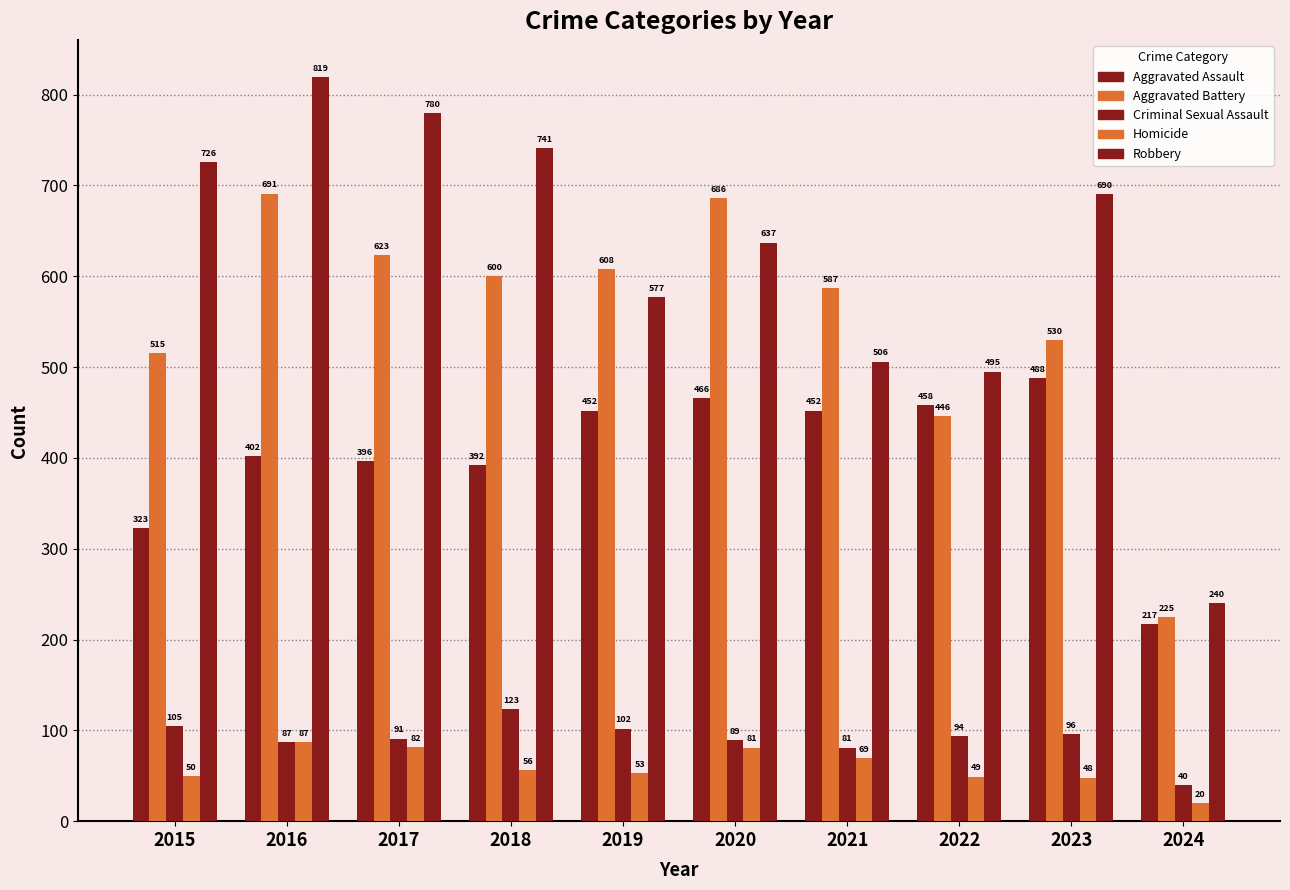

How many distinct data groups are displayed?

5